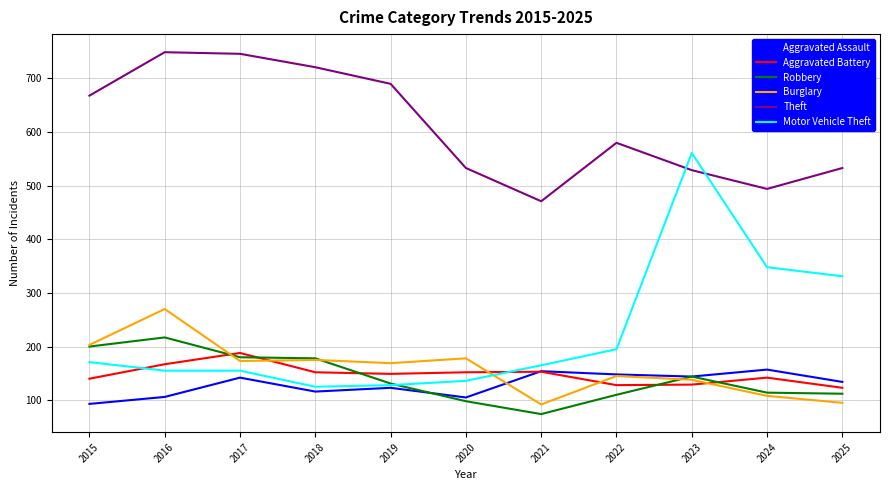

True or false: Theft and Aggravated Battery intersect in this chart.

False